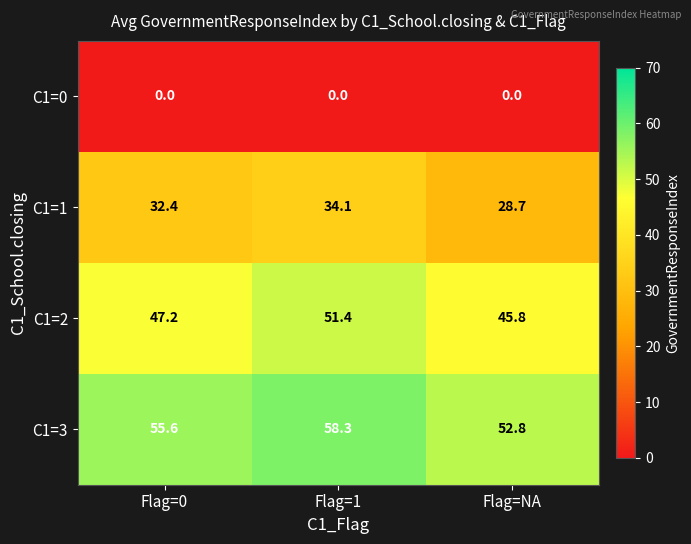

What is the difference between the C1=2 values at Flag=0 and Flag=NA?

1.4